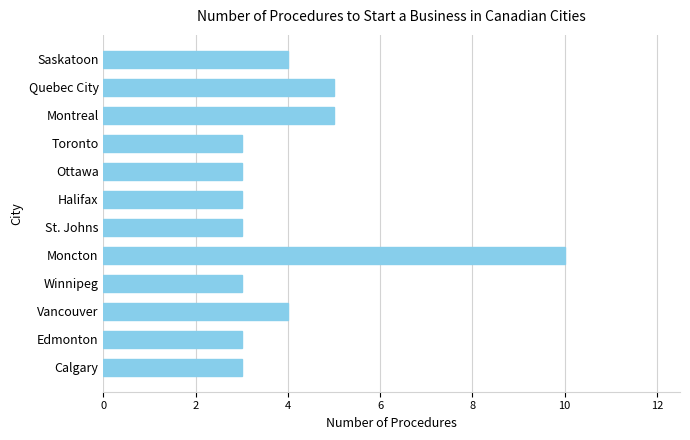

Reading top to bottom, extract all data points from this chart.

4	5	5	3	3	3	3	10	3	4	3	3